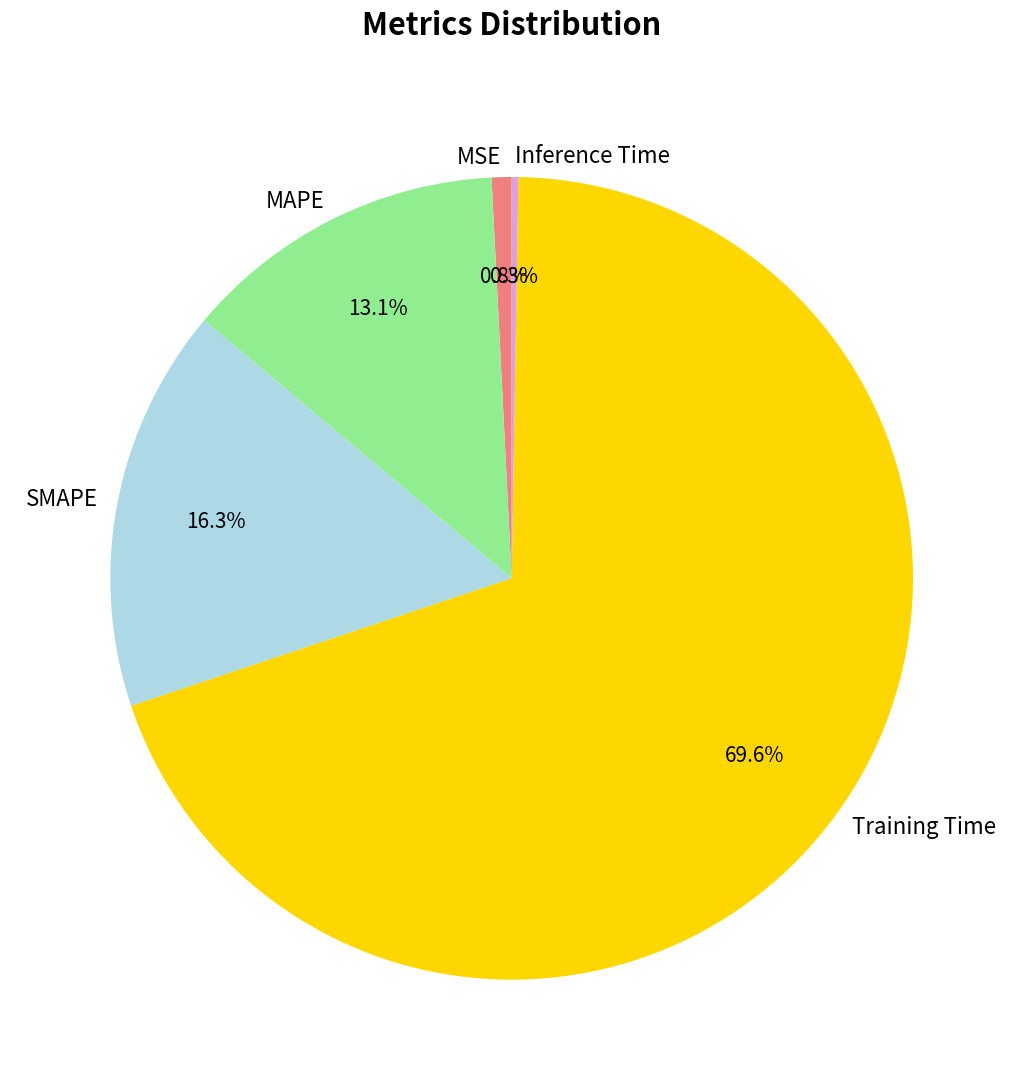

How much of the chart is everything except SMAPE?

83.7%